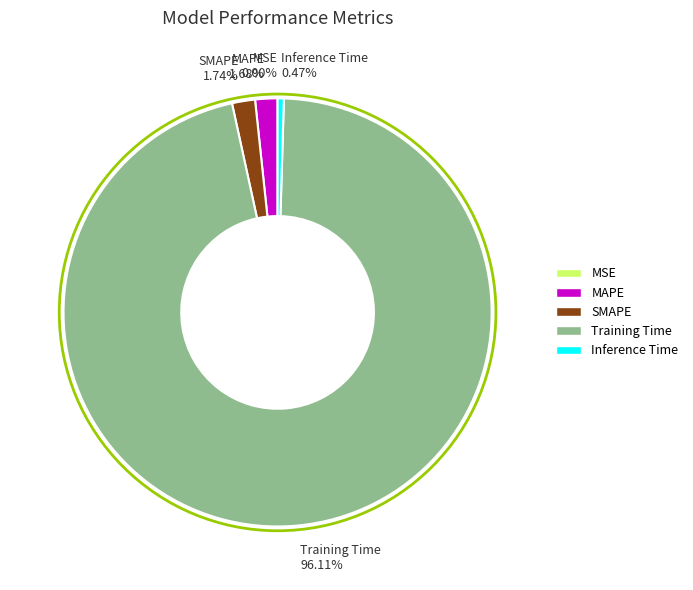

What is the total percentage of Training Time and SMAPE?

97.8%